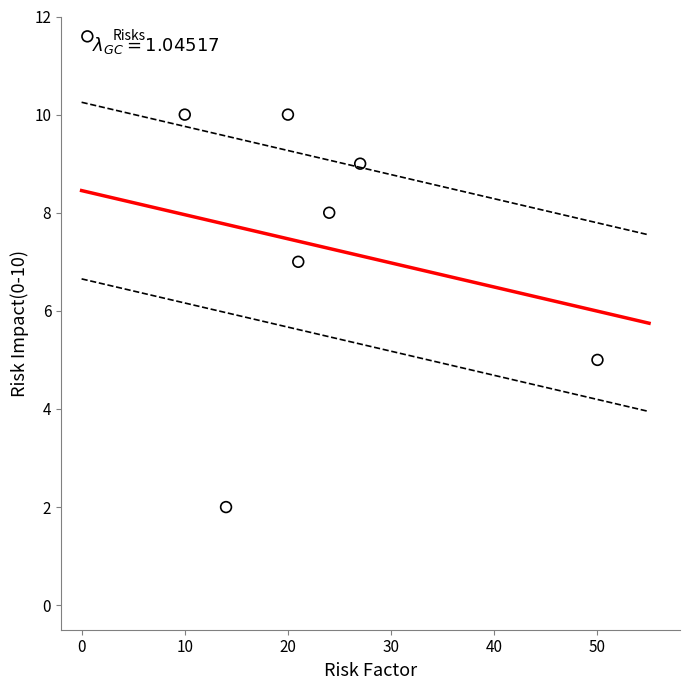

What is the average X value?

24